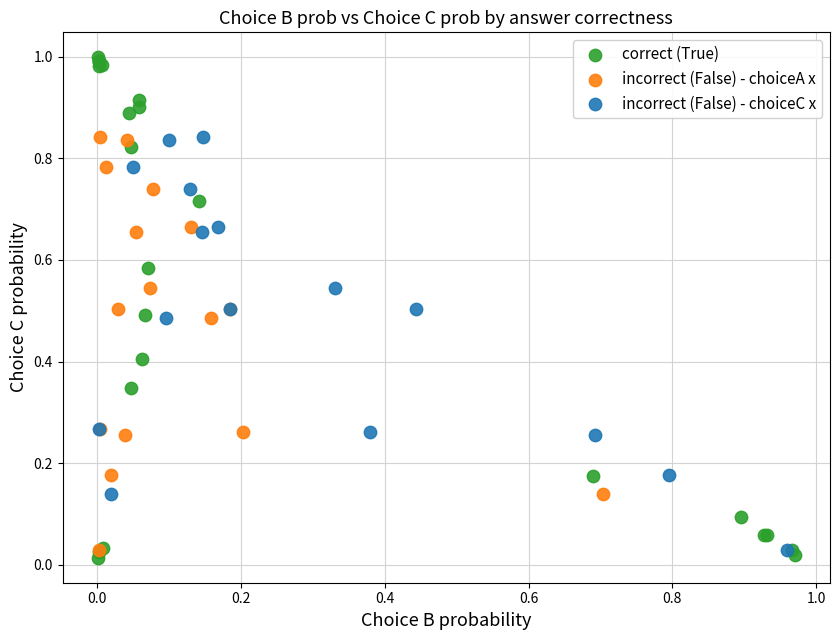

What are all the series names shown in the legend?

correct (True), incorrect (False) - choiceA x, incorrect (False) - choiceC x